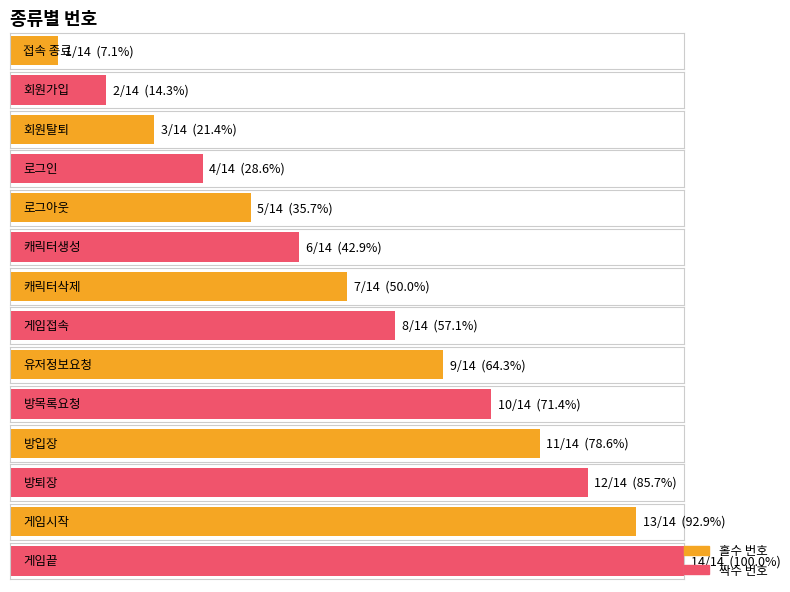

Rank the categories by value from lowest to highest.

접속 종료, 회원가입, 회원탈퇴, 로그인, 로그아웃, 캐릭터생성, 캐릭터삭제, 게임접속, 유저정보요청, 방목록요청, 방입장, 방퇴장, 게임시작, 게임끝